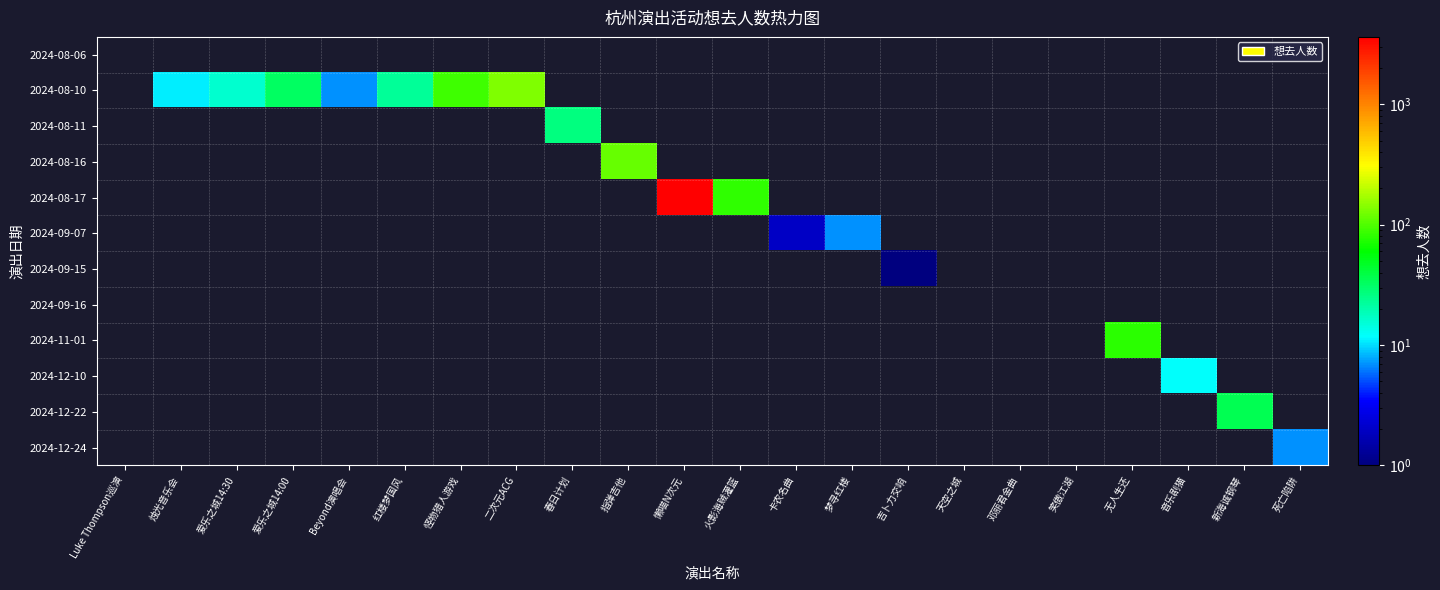

Which category has the highest value across all series?

懒喵N次元